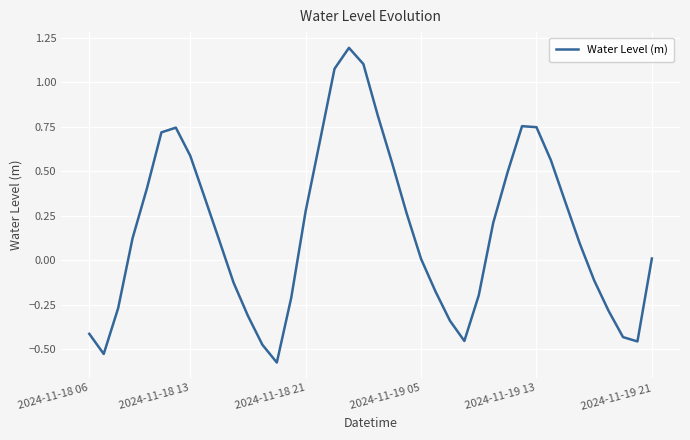

What is the maximum value shown in the chart?

1.2